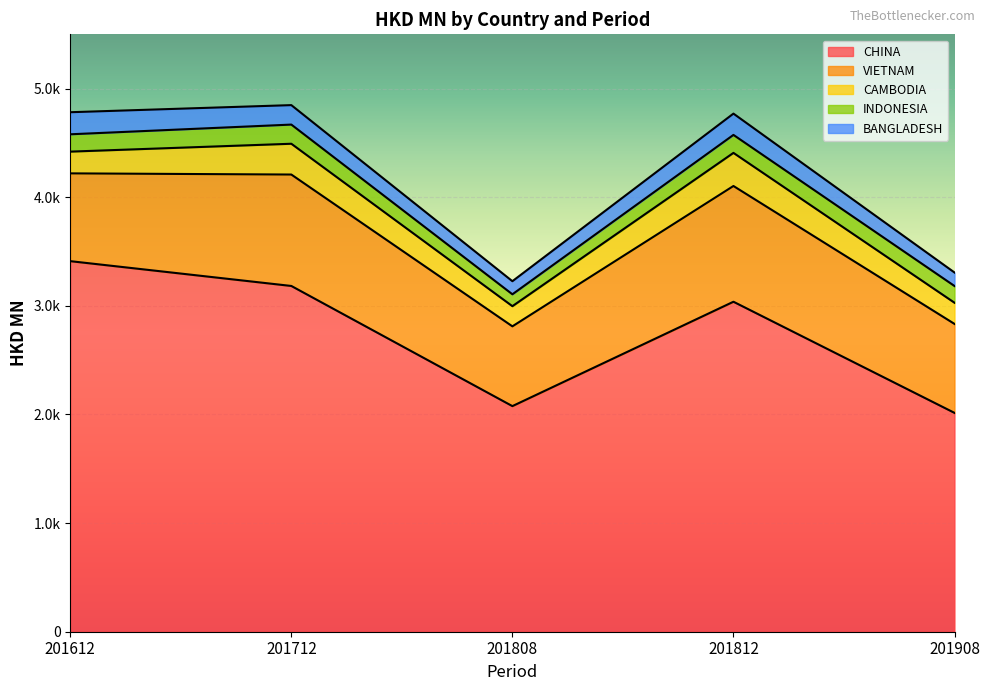

How many data points does each series have?

5